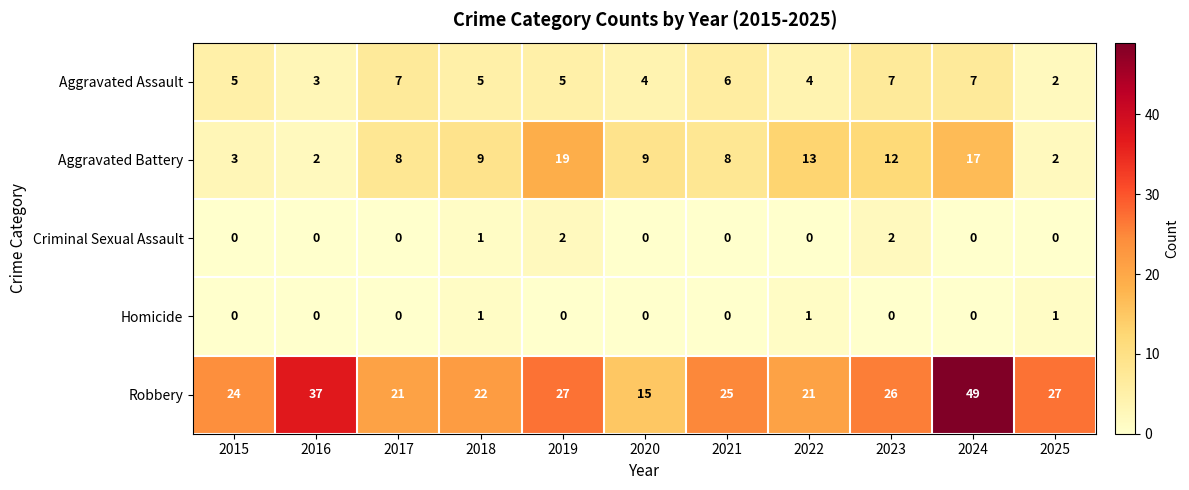

How many data points does each series have?

11